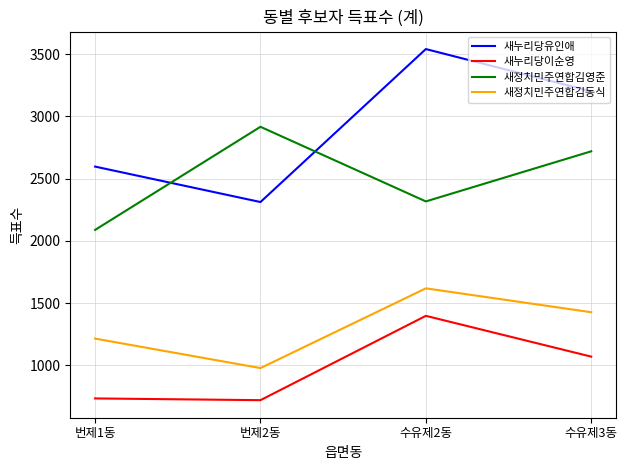

True or false: 새정치민주연합김동식 and 새정치민주연합김영준 intersect in this chart.

False